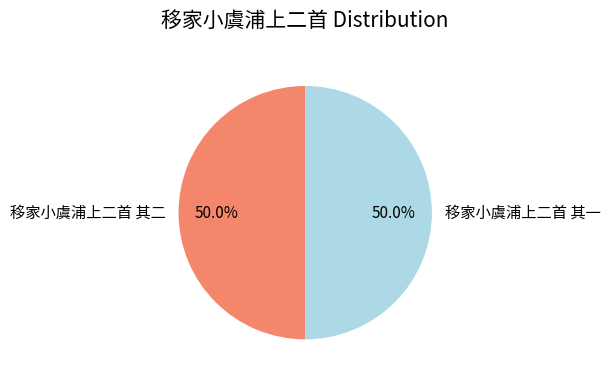

Do 移家小虞浦上二首 其二 and 移家小虞浦上二首 其一 together represent more than half of the pie?

Yes